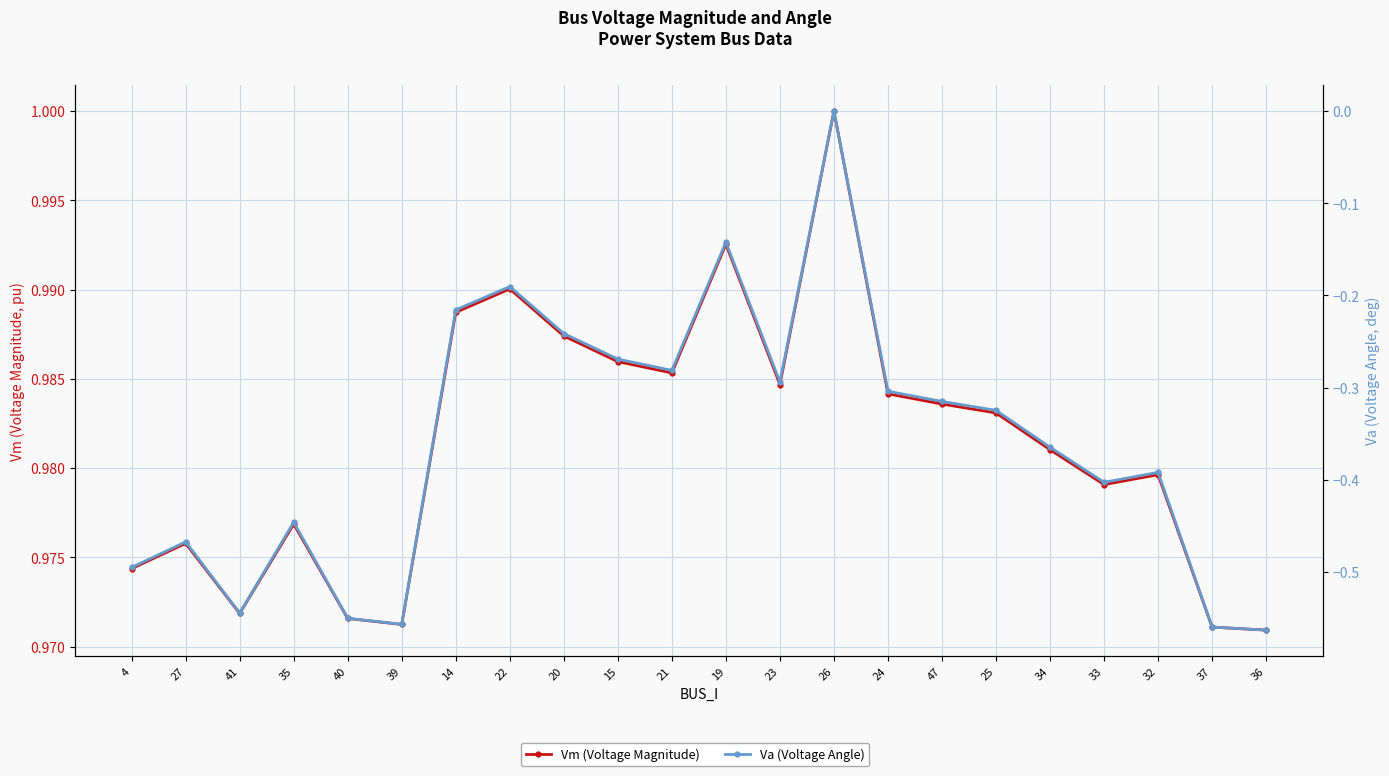

The value of Va (Voltage Angle) at 19 is -0.2. True or false?

False